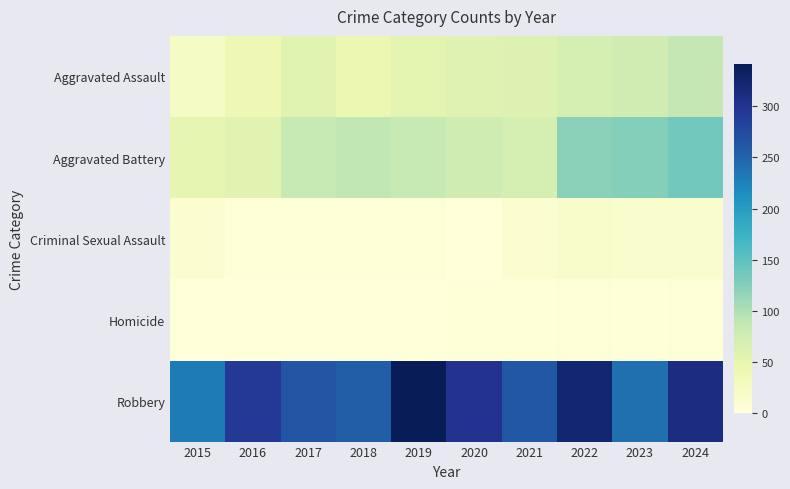

Reading left to right, extract all data points from this chart.

Aggravated Assault: 2015=22	2016=39	2017=56	2018=43	2019=54	2020=58	2021=62	2022=70	2023=75	2024=87
Aggravated Battery: 2015=50	2016=55	2017=84	2018=89	2019=84	2020=76	2021=70	2022=120	2023=125	2024=136
Criminal Sexual Assault: 2015=8	2016=5	2017=4	2018=5	2019=4	2020=1	2021=10	2022=15	2023=13	2024=14
Homicide: 2015=0	2016=1	2017=1	2018=1	2019=1	2020=2	2021=2	2022=3	2023=2	2024=3
Robbery: 2015=231	2016=294	2017=264	2018=257	2019=341	2020=301	2021=262	2022=323	2023=241	2024=311